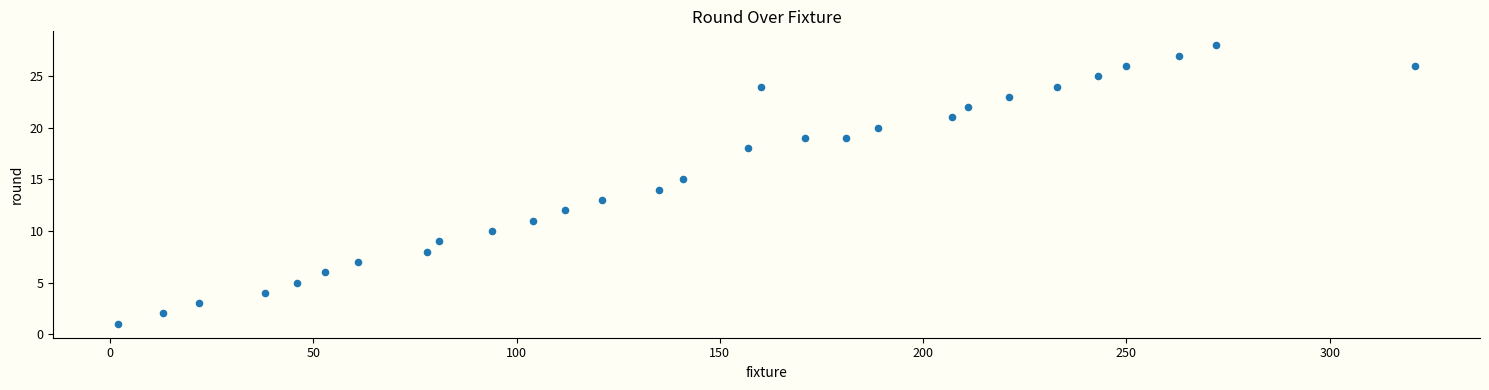

What is the range of X values (max minus min)?

319